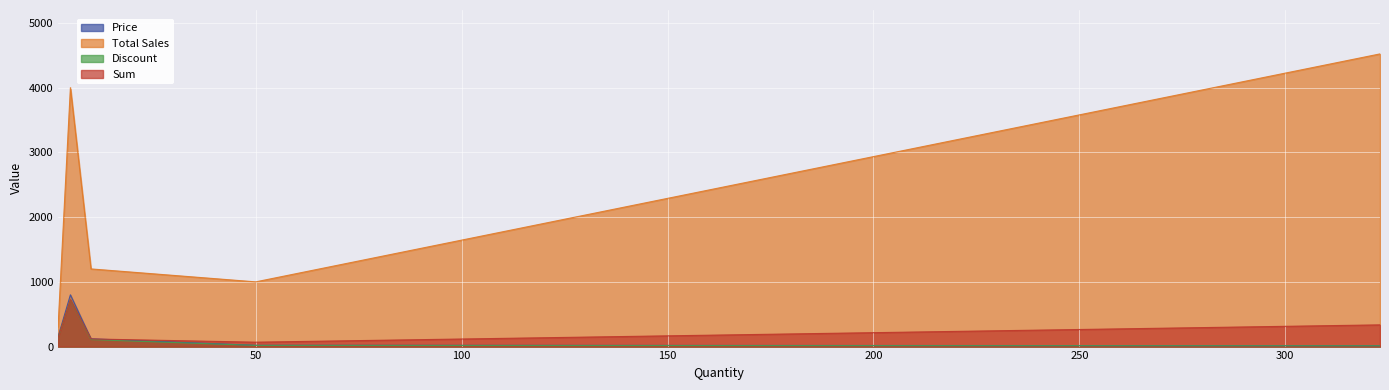

Reading left to right, list all the values displayed in this chart.

Price: 2=150.0	5=800.0	10=120.0	50=20.0	323=14.0
Total Sales: 2=300.0	5=4000.0	10=1200.0	50=1000.0	323=4522.0
Discount: 2=135.0	5=720.0	10=108.0	50=18.0	323=12.6
Sum: 2=137.0	5=725.0	10=118.0	50=68.0	323=335.6